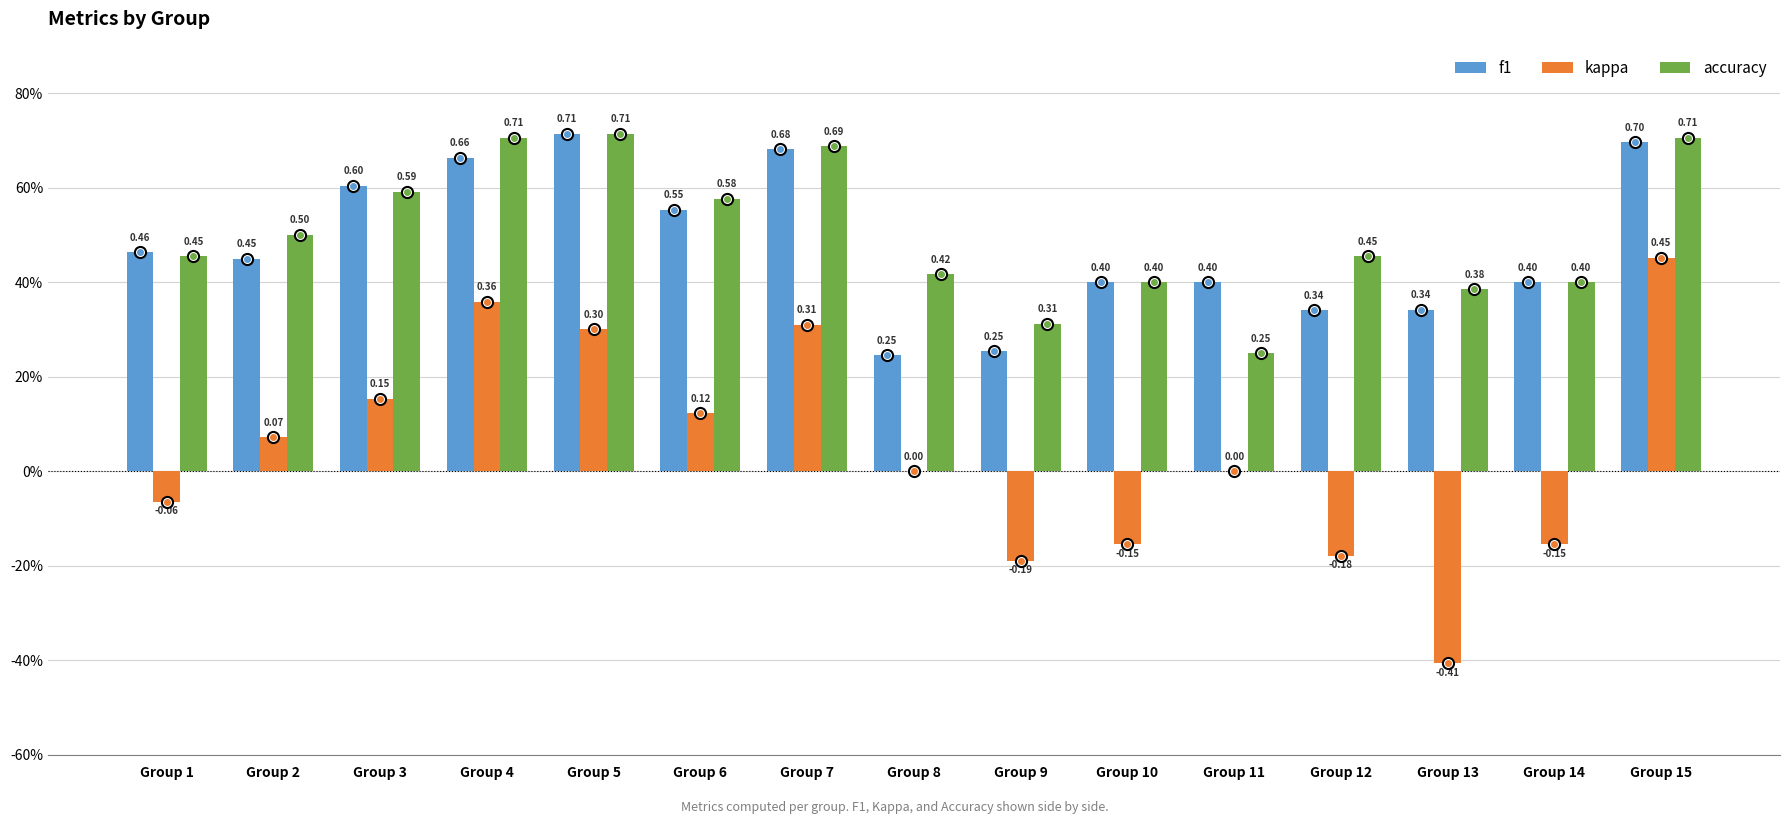

Rank the series by their maximum value, from lowest to highest.

kappa, f1, accuracy